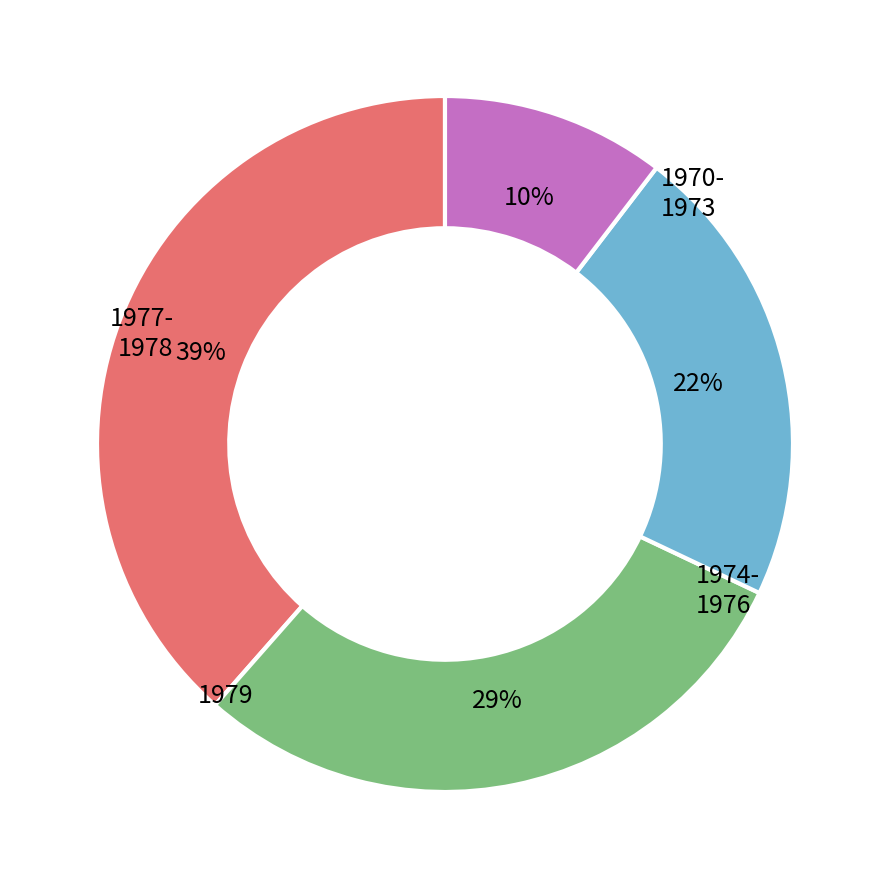

Is there any slice that represents more than half of the pie?

No